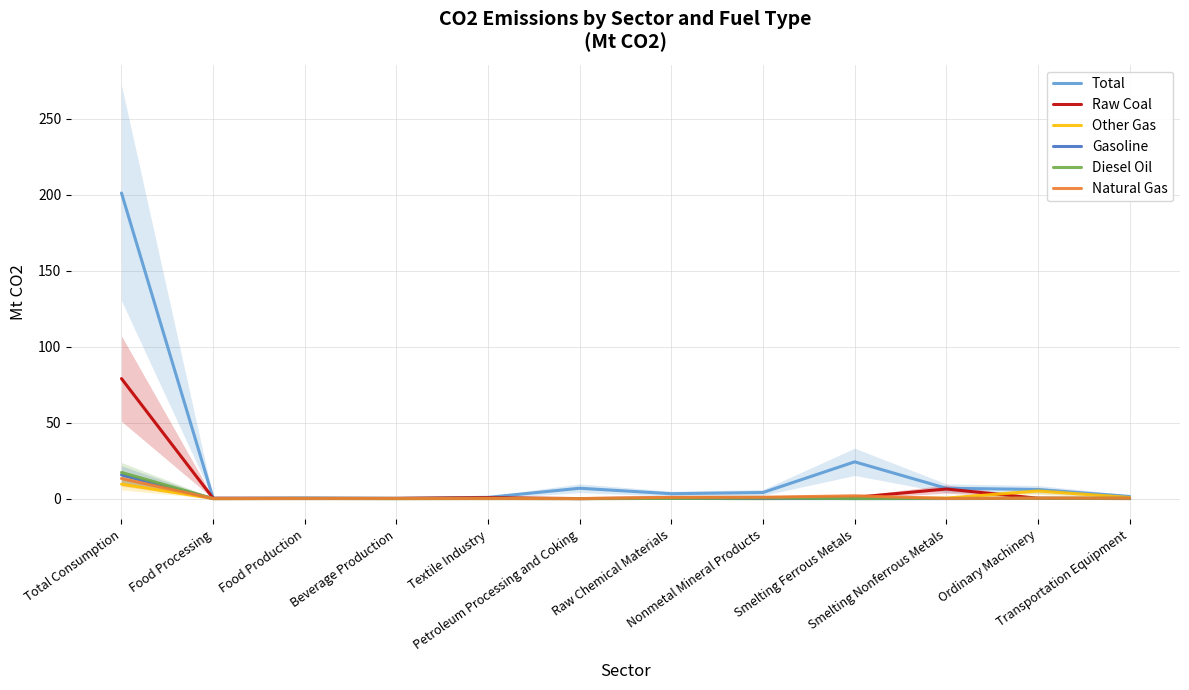

Reading left to right, list all the values displayed in this chart.

Total: Total Consumption=201.2	Food Processing=0.2	Food Production=0.4	Beverage Production=0.2	Textile Industry=0.8	Petroleum Processing and Coking=6.8	Raw Chemical Materials=3.2	Nonmetal Mineral Products=4.0	Smelting Ferrous Metals=24.2	Smelting Nonferrous Metals=6.8	Ordinary Machinery=6.0	Transportation Equipment=1.4
Raw Coal: Total Consumption=79.0	Food Processing=0.2	Food Production=0.1	Beverage Production=0.1	Textile Industry=0.6	Petroleum Processing and Coking=0.0	Raw Chemical Materials=0.4	Nonmetal Mineral Products=0.3	Smelting Ferrous Metals=0.8	Smelting Nonferrous Metals=6.3	Ordinary Machinery=0.2	Transportation Equipment=0.0
Other Gas: Total Consumption=9.5	Food Processing=0.0	Food Production=0.0	Beverage Production=0.0	Textile Industry=0.0	Petroleum Processing and Coking=0.0	Raw Chemical Materials=0.1	Nonmetal Mineral Products=0.0	Smelting Ferrous Metals=0.4	Smelting Nonferrous Metals=0.3	Ordinary Machinery=5.0	Transportation Equipment=0.7
Gasoline: Total Consumption=15.6	Food Processing=0.0	Food Production=0.0	Beverage Production=0.0	Textile Industry=0.0	Petroleum Processing and Coking=0.0	Raw Chemical Materials=0.1	Nonmetal Mineral Products=0.0	Smelting Ferrous Metals=0.0	Smelting Nonferrous Metals=0.0	Ordinary Machinery=0.1	Transportation Equipment=0.1
Diesel Oil: Total Consumption=17.2	Food Processing=0.0	Food Production=0.1	Beverage Production=0.0	Textile Industry=0.1	Petroleum Processing and Coking=0.0	Raw Chemical Materials=0.1	Nonmetal Mineral Products=0.4	Smelting Ferrous Metals=0.0	Smelting Nonferrous Metals=0.1	Ordinary Machinery=0.2	Transportation Equipment=0.2
Natural Gas: Total Consumption=13.2	Food Processing=0.0	Food Production=0.1	Beverage Production=0.1	Textile Industry=0.1	Petroleum Processing and Coking=0.0	Raw Chemical Materials=0.8	Nonmetal Mineral Products=0.9	Smelting Ferrous Metals=1.8	Smelting Nonferrous Metals=0.1	Ordinary Machinery=0.3	Transportation Equipment=0.3